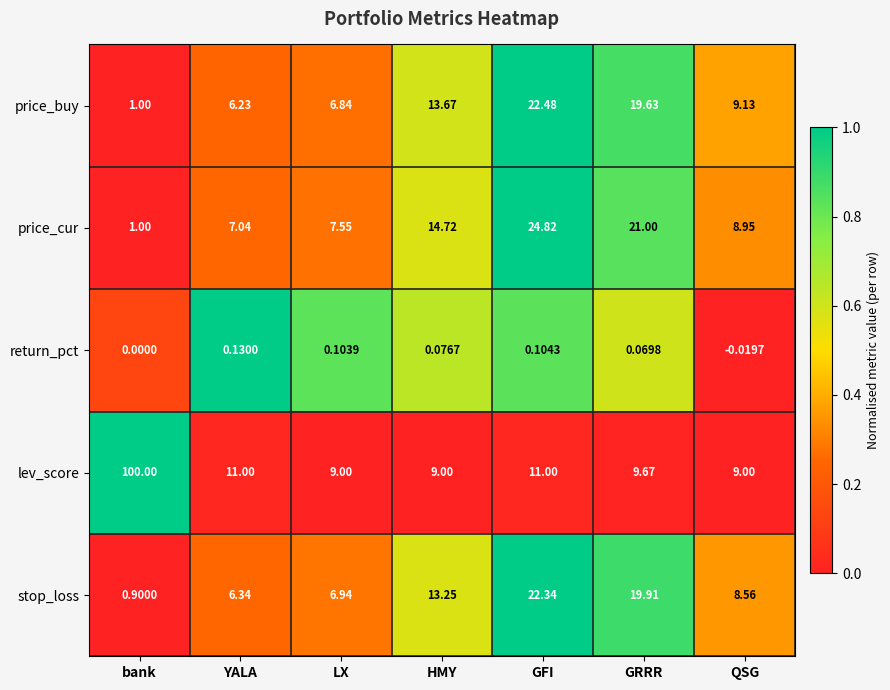

How many categories are shown in the chart?

7